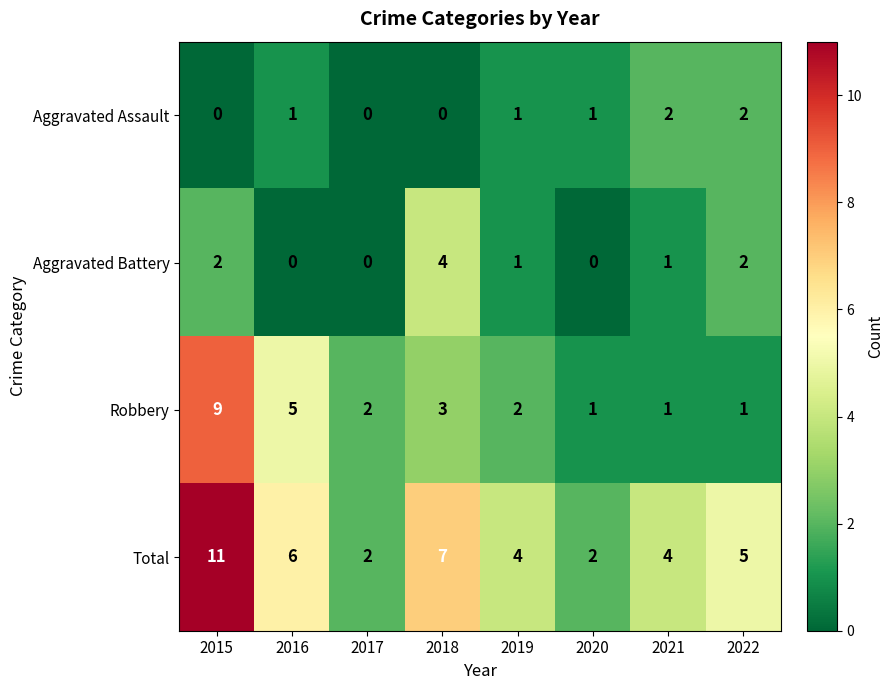

What is the difference between the maximum and minimum values in the Aggravated Battery series?

4